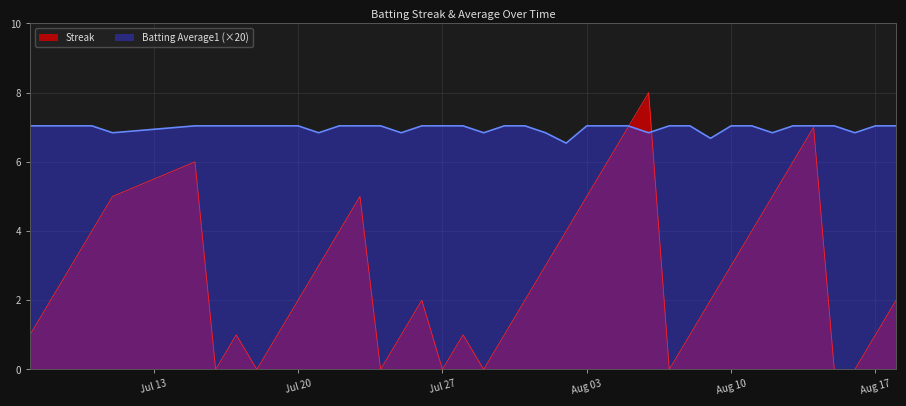

True or false: Streak has more than 0 interior local peaks.

True